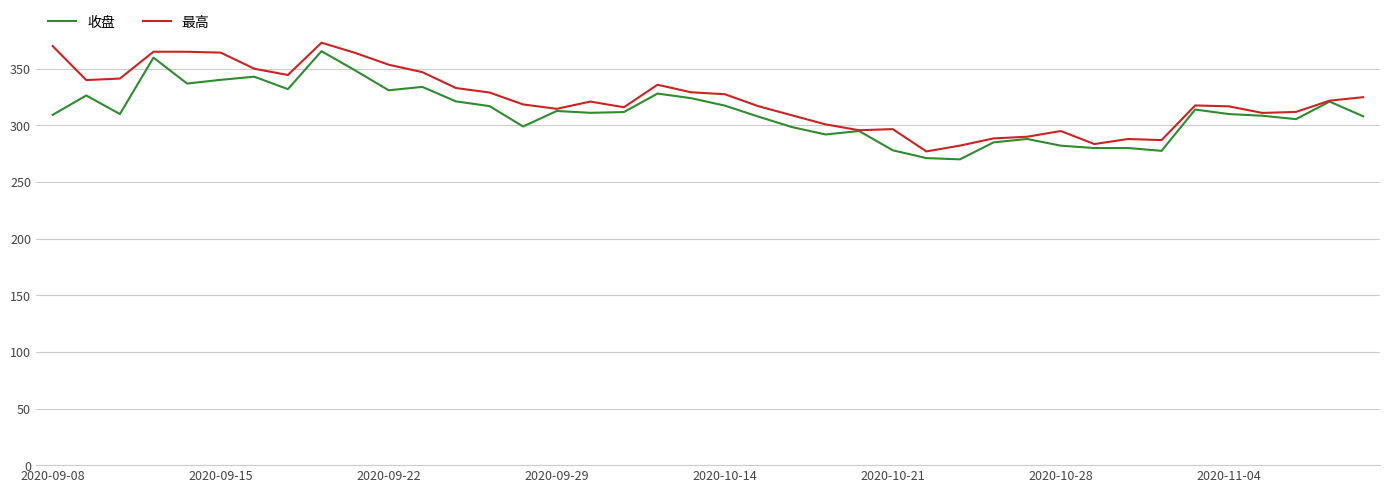

What is the maximum value for 最高?

373.0